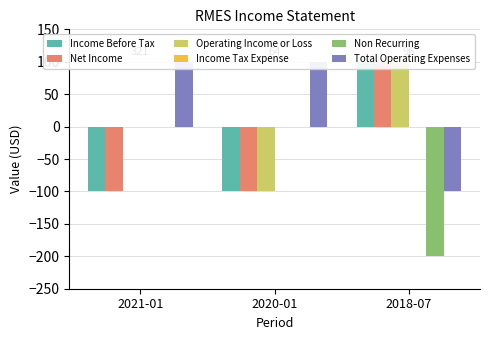

List the labels in order of Non Recurring value, smallest first.

2018-07, 2021-01, 2020-01